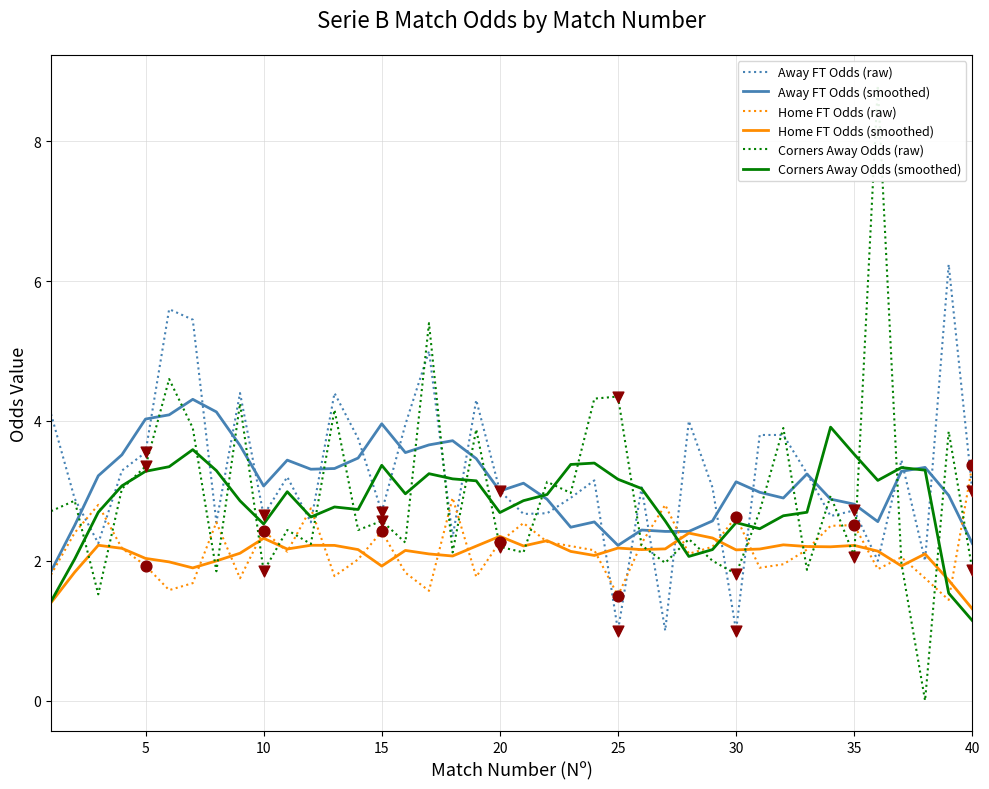

The Away FT Odds (smoothed) series shows 2.2 at 25. True or false?

True